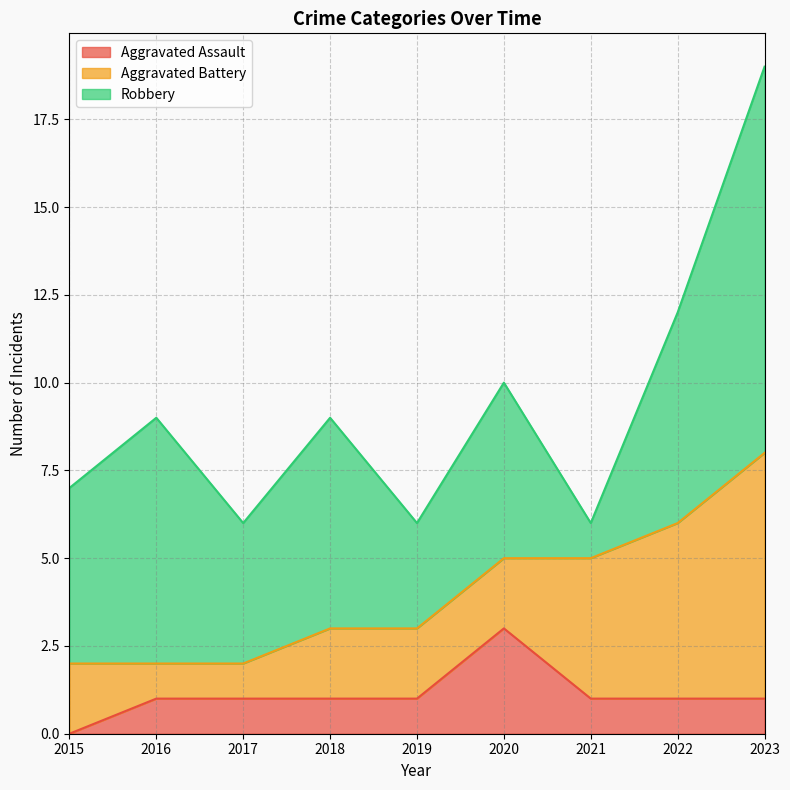

What is the difference between the second highest and second lowest values in the Robbery series?

4